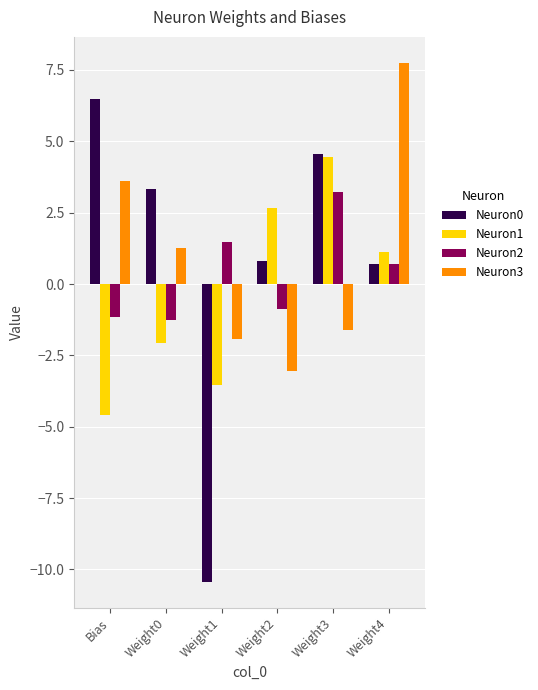

What is the label of the 3rd bar from the left?

Weight1